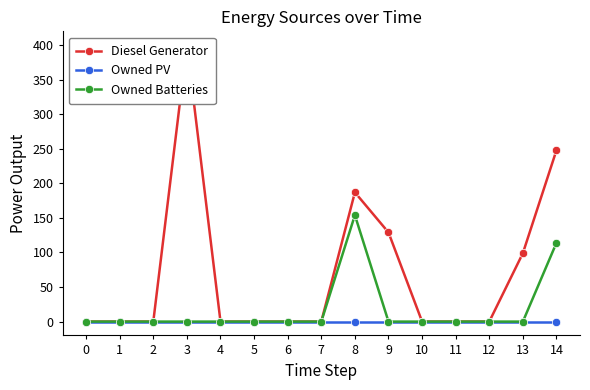

At which category is the sum across all series the highest?

3